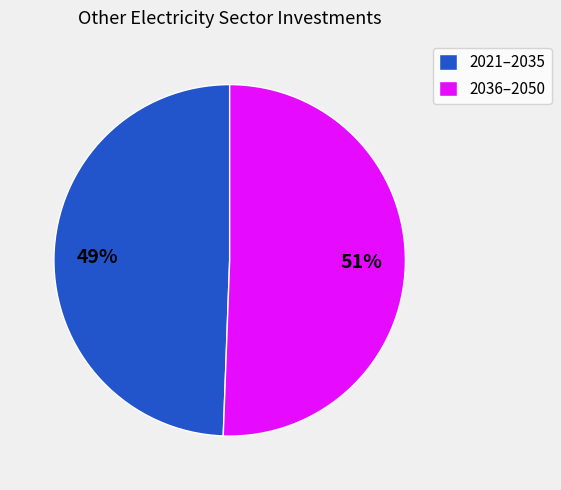

The 2021–2035 slice represents 63% of the pie. True or false?

False